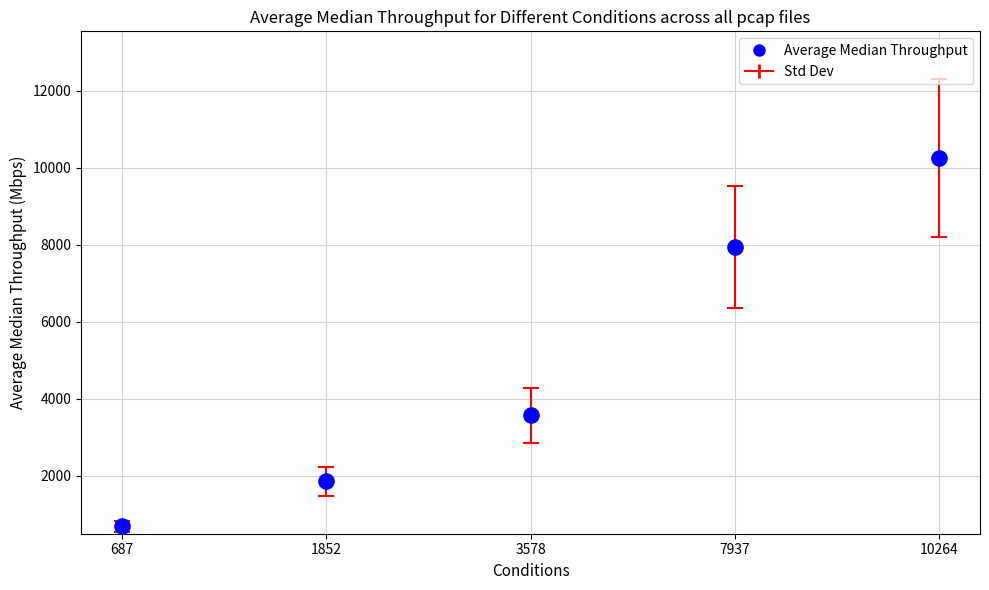

What Y value in the scatter plot is closest to 5475?

3578